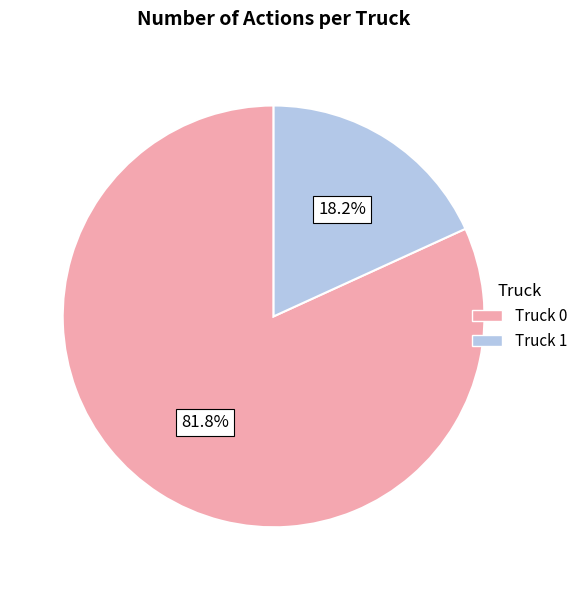

Combined, what portion of the pie is Truck 0 and Truck 1?

100.0%